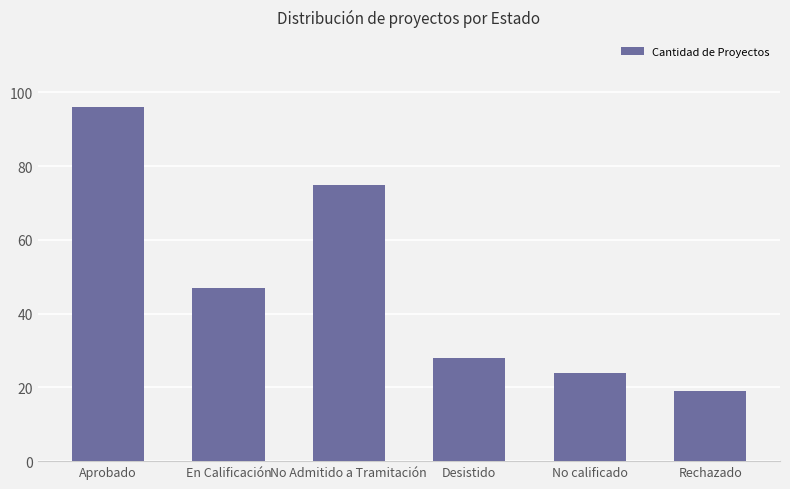

What is the difference between the maximum and second lowest values?

72